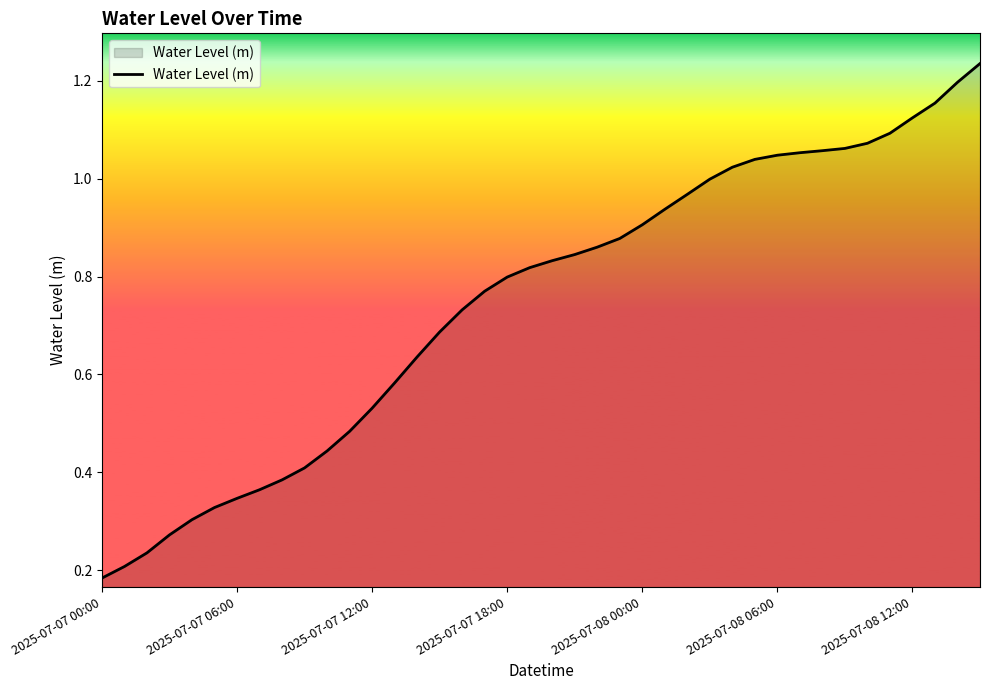

The chart shows a value of 0.6 at 2025-07-07 06:00. True or false?

False